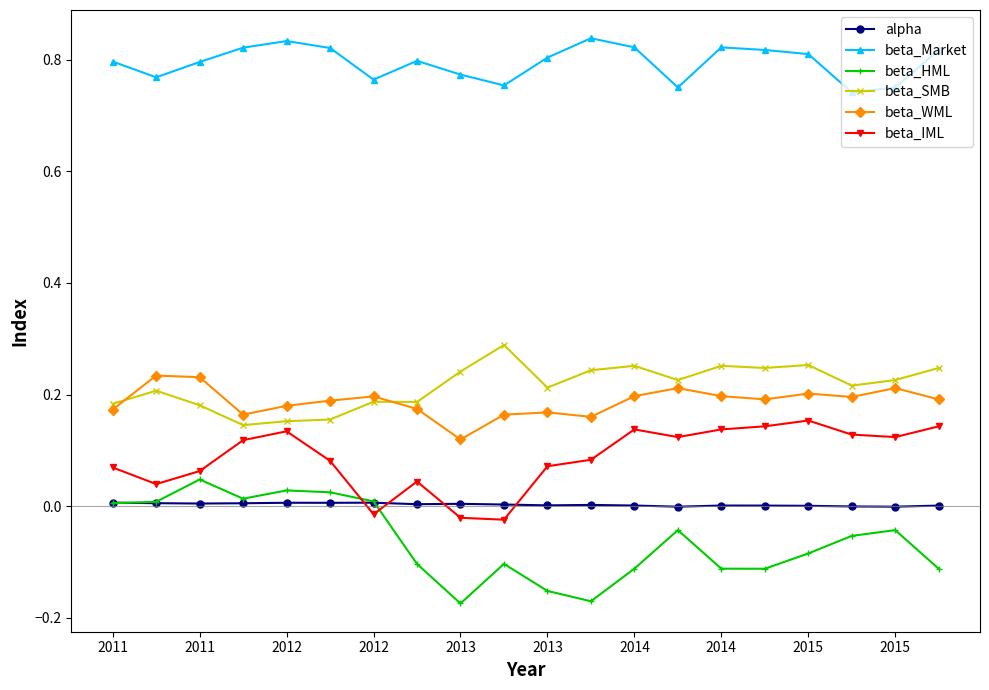

Which series has the largest total across all categories?

beta_Market